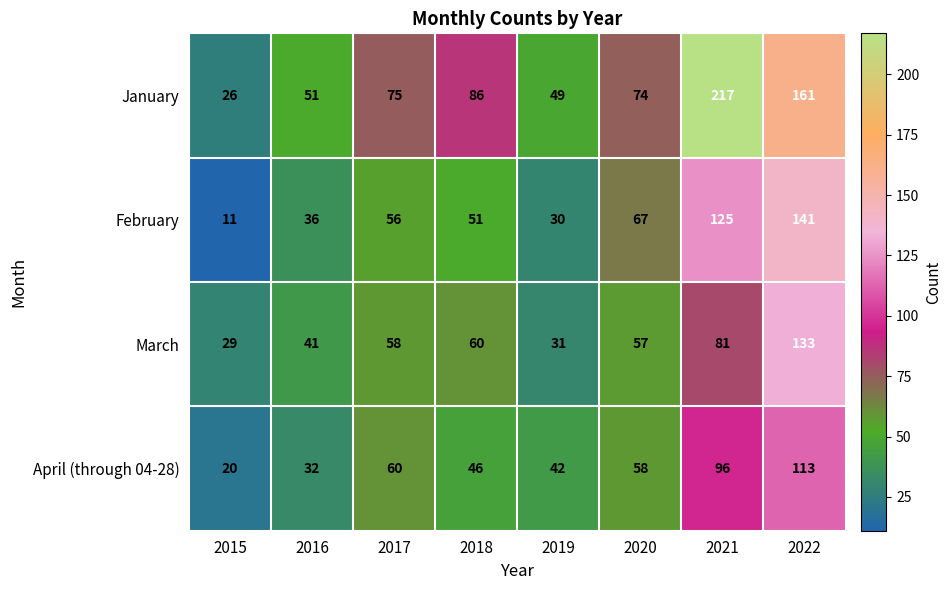

How many distinct data groups are displayed?

4